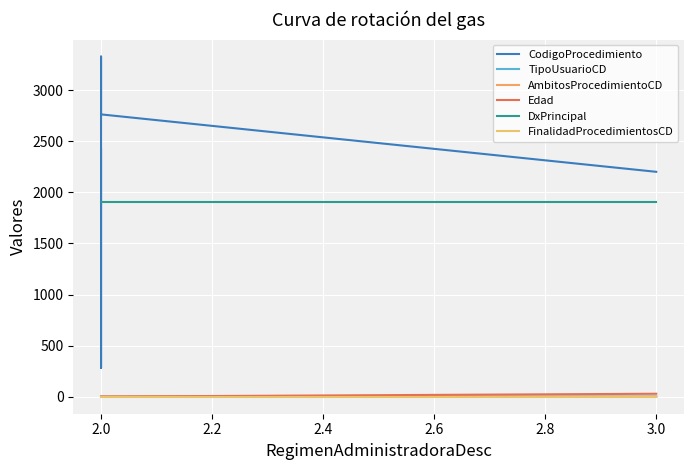

True or false: AmbitosProcedimientoCD has more than 0 interior local peaks.

False